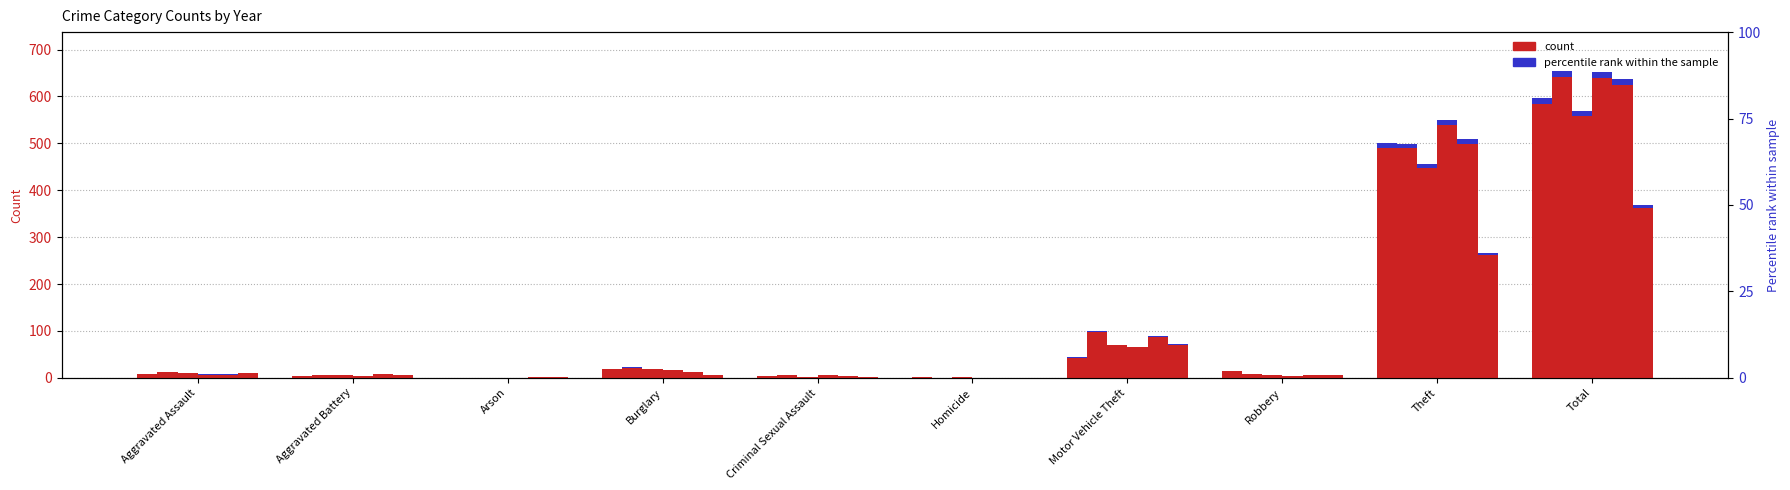

Reading left to right, list all the values displayed in this chart.

2015: Aggravated Assault=8	Aggravated Battery=3	Arson=0	Burglary=19	Criminal Sexual Assault=4	Homicide=1	Motor Vehicle Theft=43	Robbery=15	Theft=491	Total=584
2016: Aggravated Assault=13	Aggravated Battery=5	Arson=0	Burglary=22	Criminal Sexual Assault=6	Homicide=0	Motor Vehicle Theft=98	Robbery=8	Theft=489	Total=641
2017: Aggravated Assault=10	Aggravated Battery=5	Arson=0	Burglary=18	Criminal Sexual Assault=2	Homicide=1	Motor Vehicle Theft=69	Robbery=6	Theft=447	Total=558
2018: Aggravated Assault=7	Aggravated Battery=4	Arson=0	Burglary=16	Criminal Sexual Assault=5	Homicide=0	Motor Vehicle Theft=65	Robbery=3	Theft=539	Total=639
2019: Aggravated Assault=7	Aggravated Battery=8	Arson=1	Burglary=12	Criminal Sexual Assault=4	Homicide=0	Motor Vehicle Theft=87	Robbery=6	Theft=499	Total=624
2020: Aggravated Assault=11	Aggravated Battery=6	Arson=1	Burglary=5	Criminal Sexual Assault=1	Homicide=0	Motor Vehicle Theft=71	Robbery=6	Theft=261	Total=362